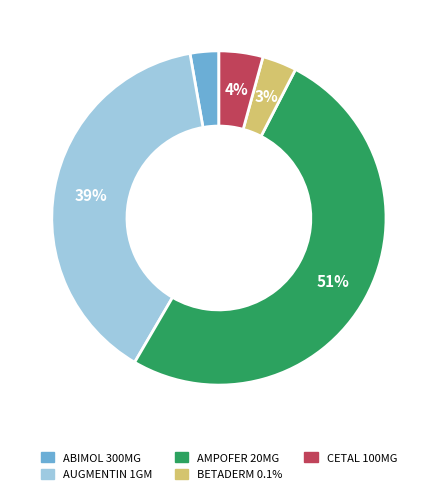

Does any single category account for the majority?

Yes